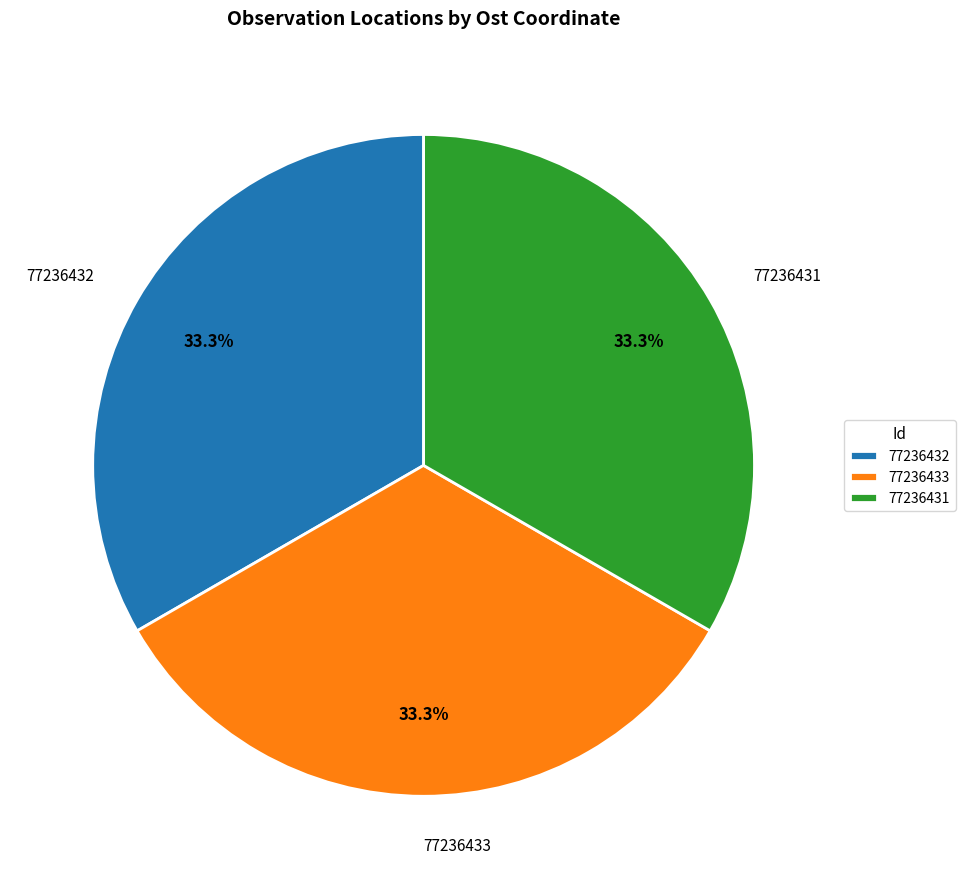

How much of the chart is everything except 77236431?

66.7%